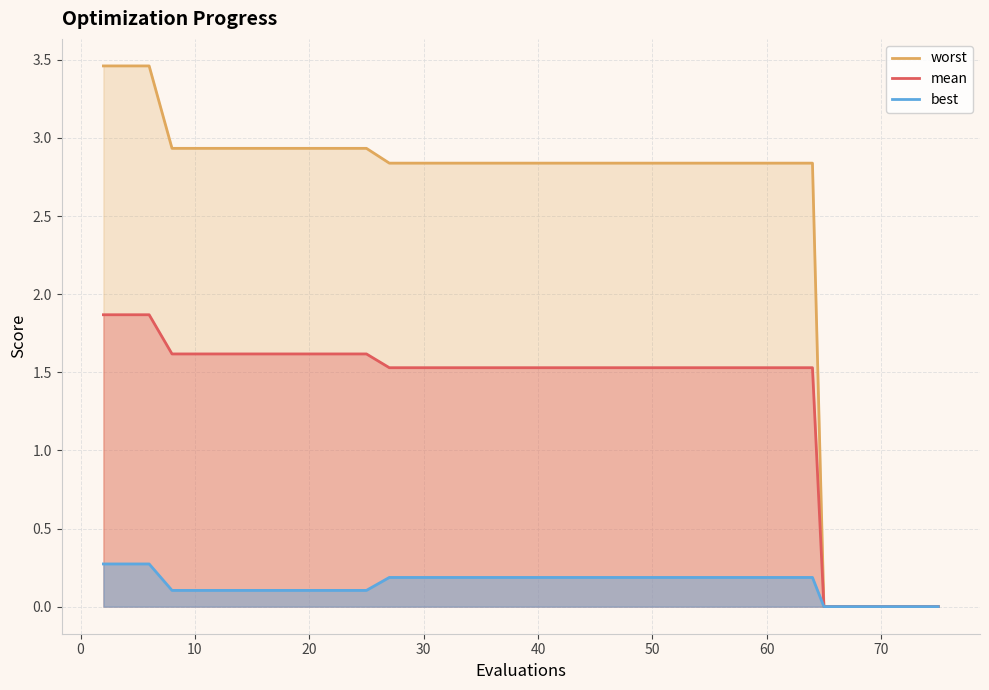

Which series has the largest total across all categories?

worst